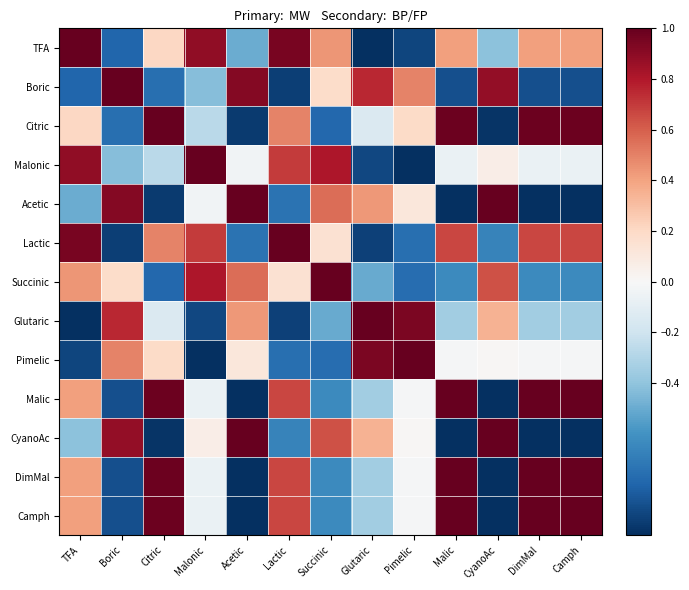

At which category does the chart reach its minimum across all series?

CyanoAc